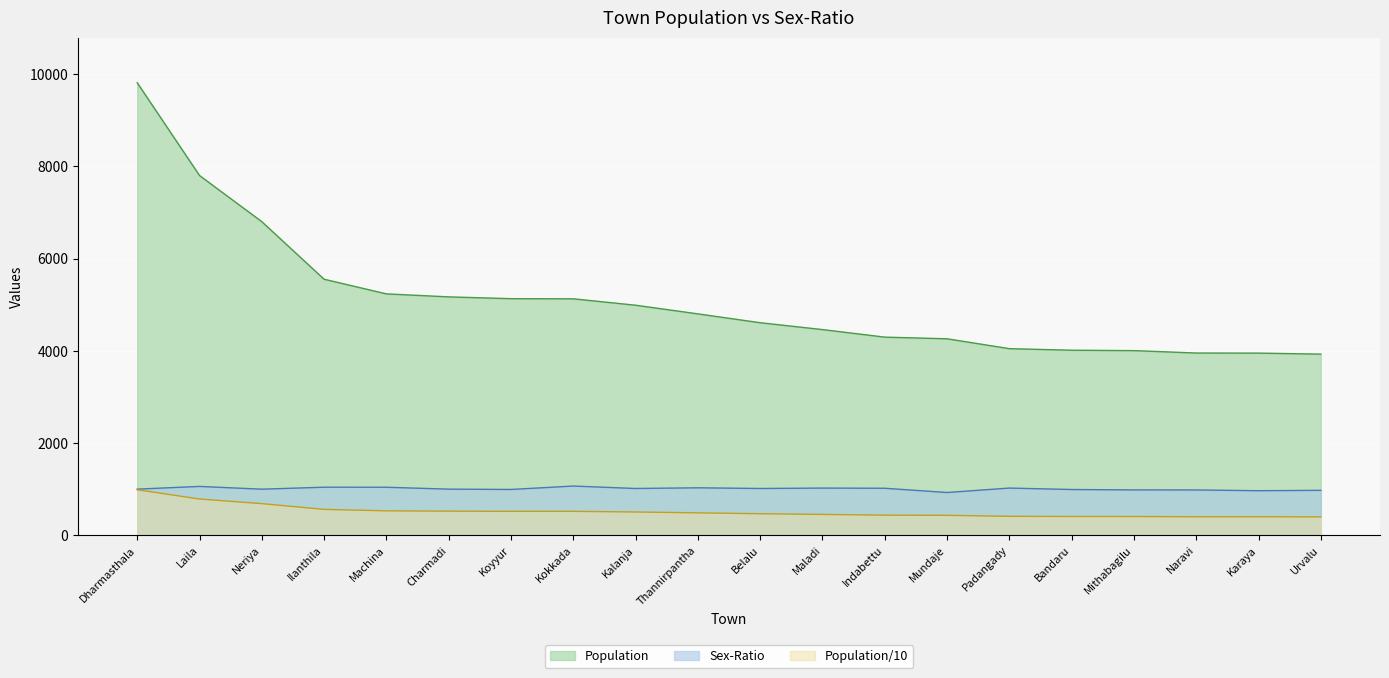

What position from the right is Mundaje?

7